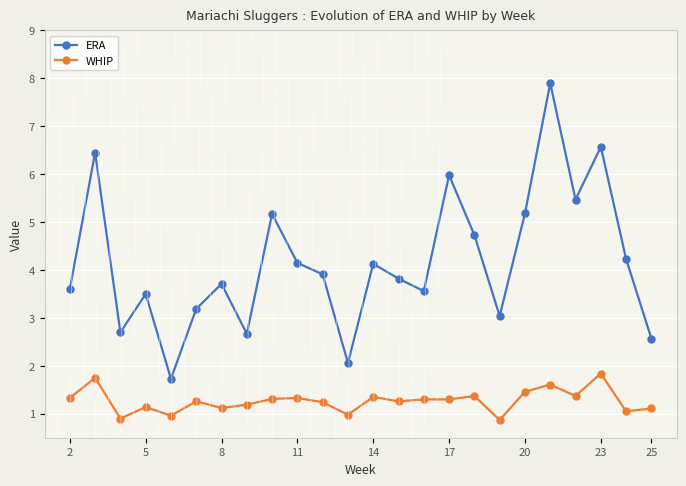

At how many categories does at least one series exceed 5?

7